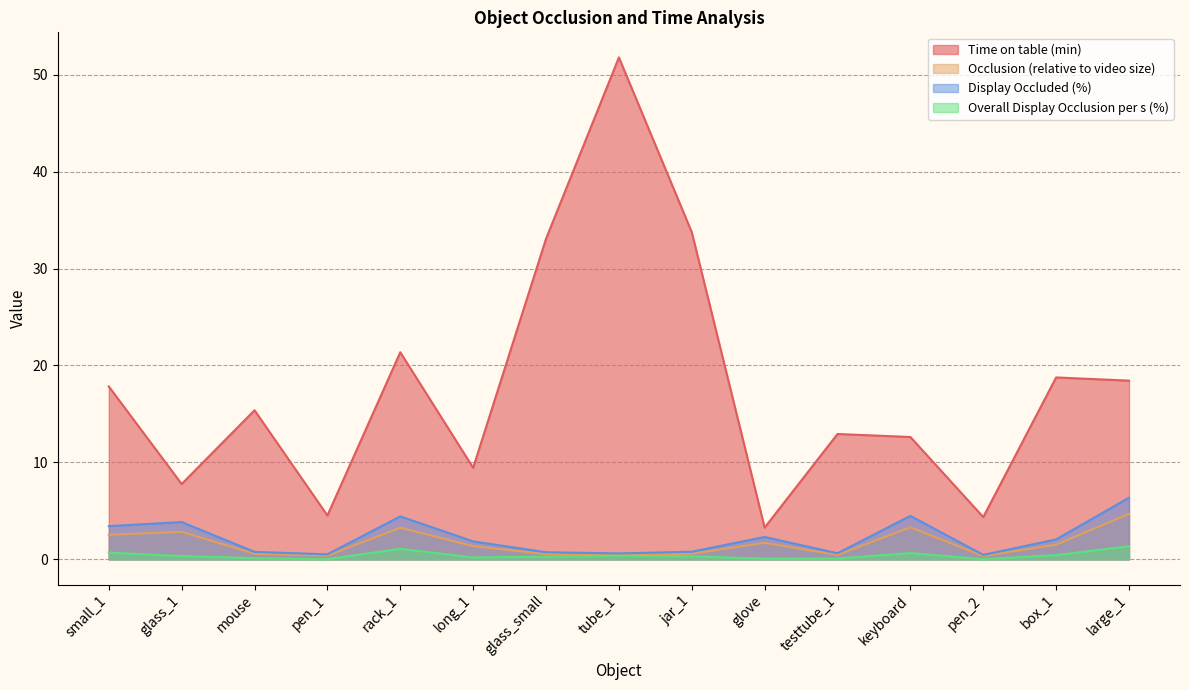

What are all the series names shown in the legend?

Time on table (min), Occlusion (relative to video size), Display Occluded (%), Overall Display Occlusion per s (%)